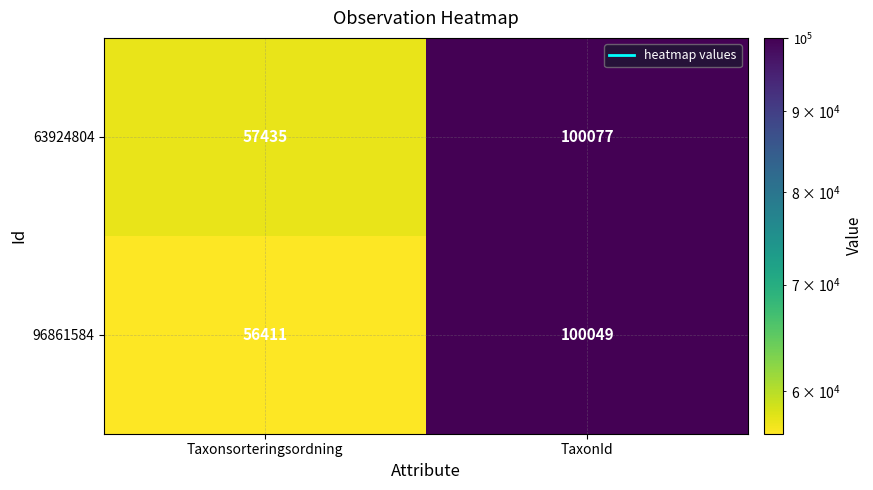

Between Taxonsorteringsordning and TaxonId, which series saw the biggest shift?

96861584